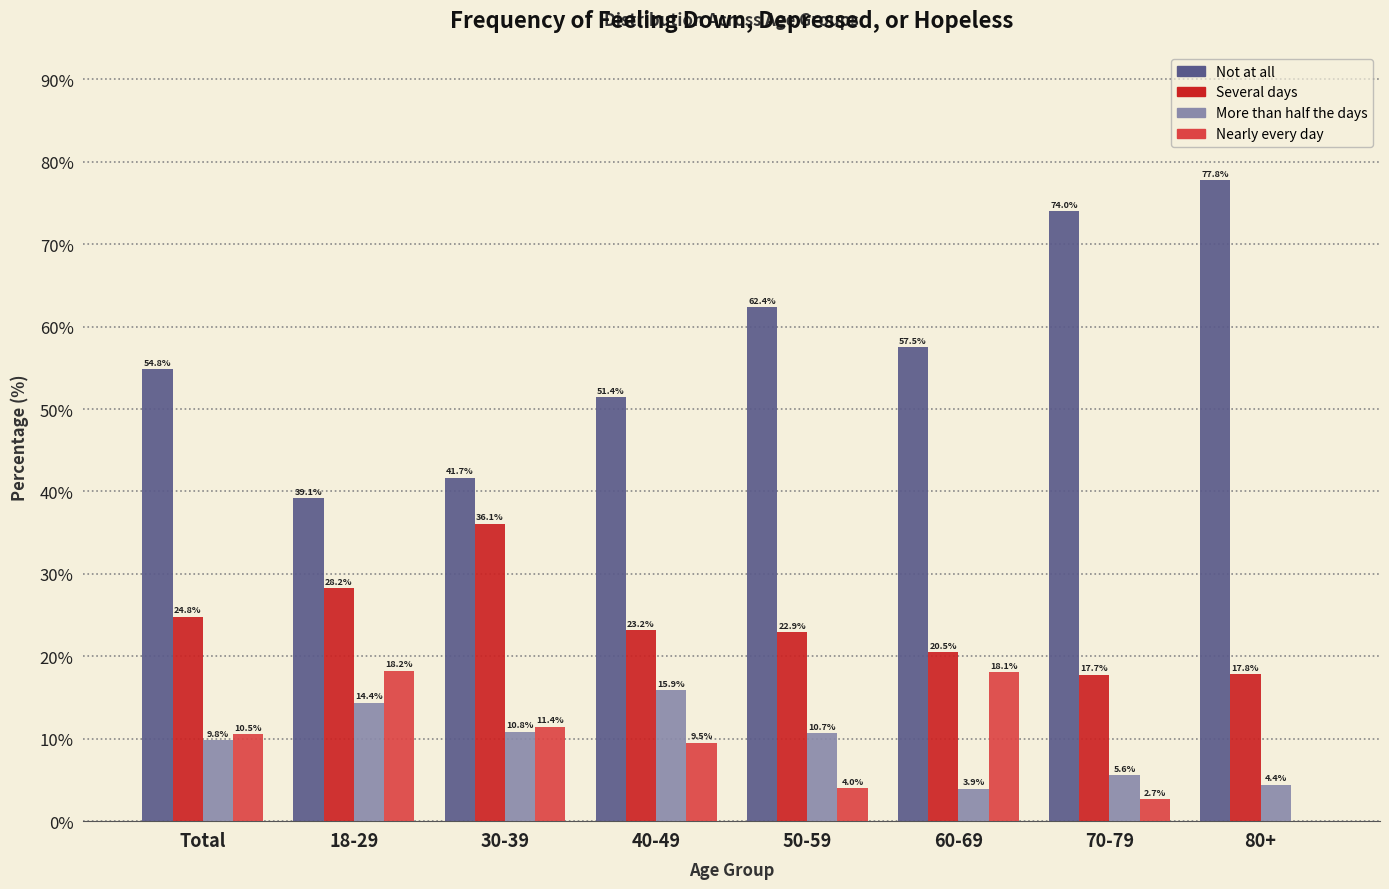

Reading left to right, transcribe all the data shown in this chart.

Not at all: Total=54.8	18-29=39.1	30-39=41.7	40-49=51.4	50-59=62.4	60-69=57.5	70-79=74.0	80+=77.8
Several days: Total=24.8	18-29=28.2	30-39=36.1	40-49=23.2	50-59=22.9	60-69=20.5	70-79=17.7	80+=17.8
More than half the days: Total=9.8	18-29=14.4	30-39=10.8	40-49=15.9	50-59=10.7	60-69=3.9	70-79=5.6	80+=4.4
Nearly every day: Total=10.5	18-29=18.2	30-39=11.4	40-49=9.5	50-59=4.0	60-69=18.1	70-79=2.7	80+=0.0